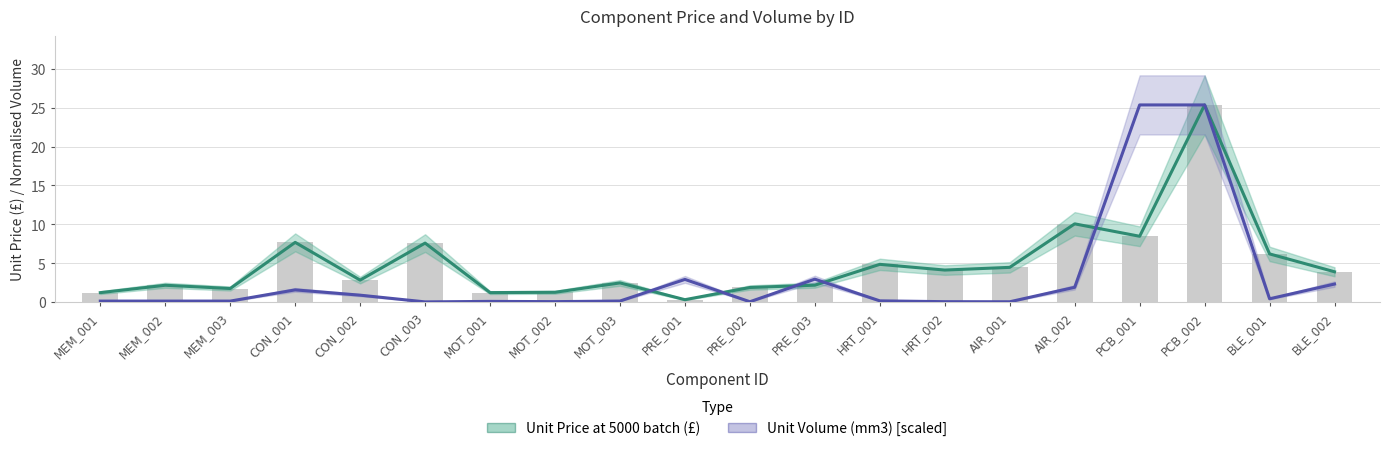

Reading left to right, transcribe all the data shown in this chart.

Unit Price at 5000 batch (£): 1.2	2.2	1.7	7.7	2.8	7.6	1.2	1.2	2.5	0.3	1.9	2.2	4.8	4.1	4.5	10.1	8.5	25.4	6.2	3.9
Unit Volume (mm3) [scaled]: 0.1	0.1	0.1	1.6	0.9	0.0	0.1	0.0	0.1	2.9	0.0	2.9	0.1	0.0	0.0	1.9	25.4	25.4	0.4	2.3